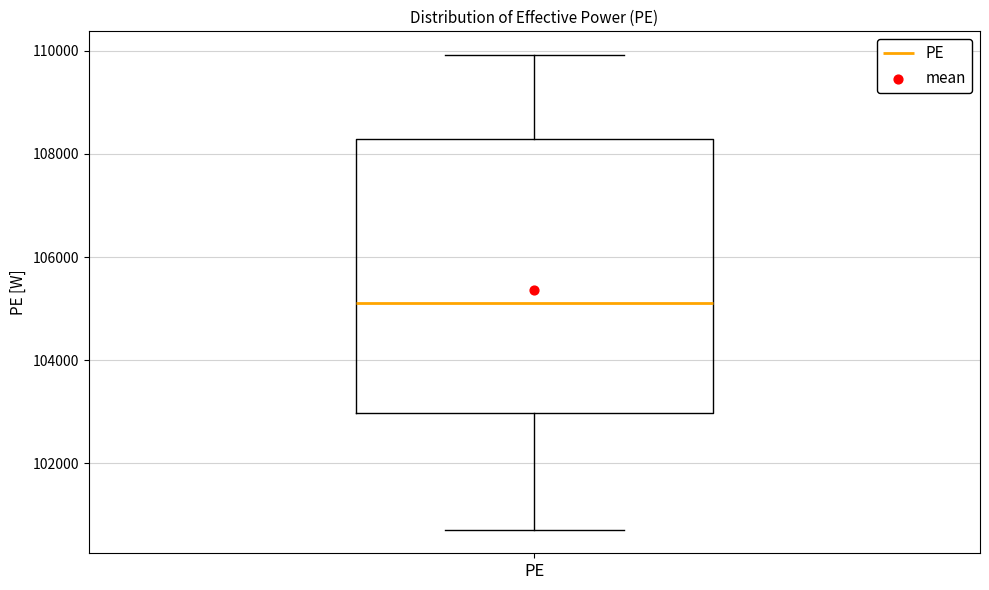

Where is the lower edge of the box for PE on the y-axis? The values are not printed on the chart, so give them approximately, as read against the axis.

103000